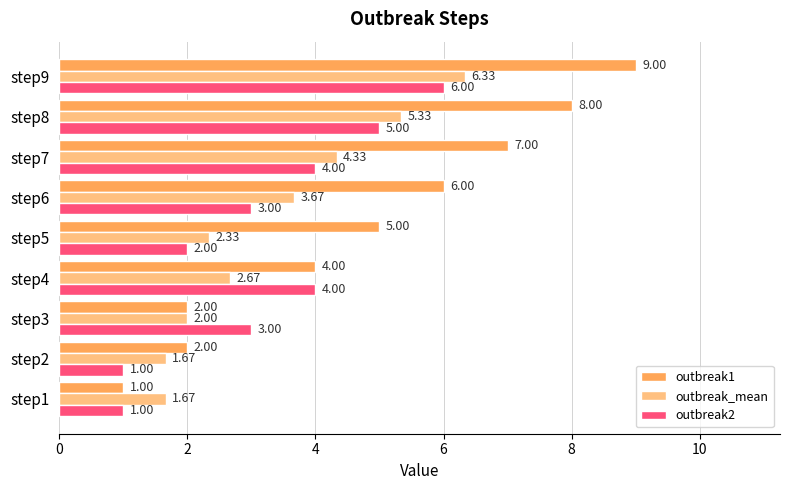

What is the difference between the maximum and minimum values in the outbreak_mean series?

4.7